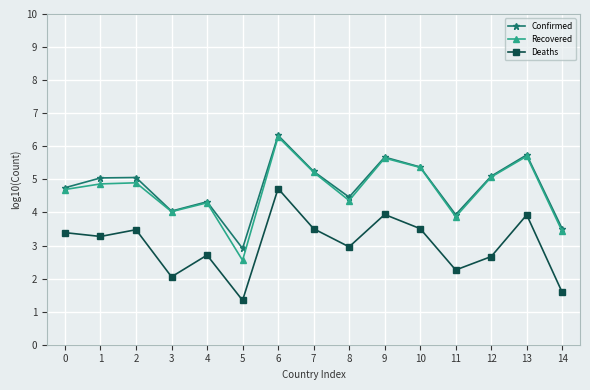

How many interior local peaks does the Recovered series have?

5